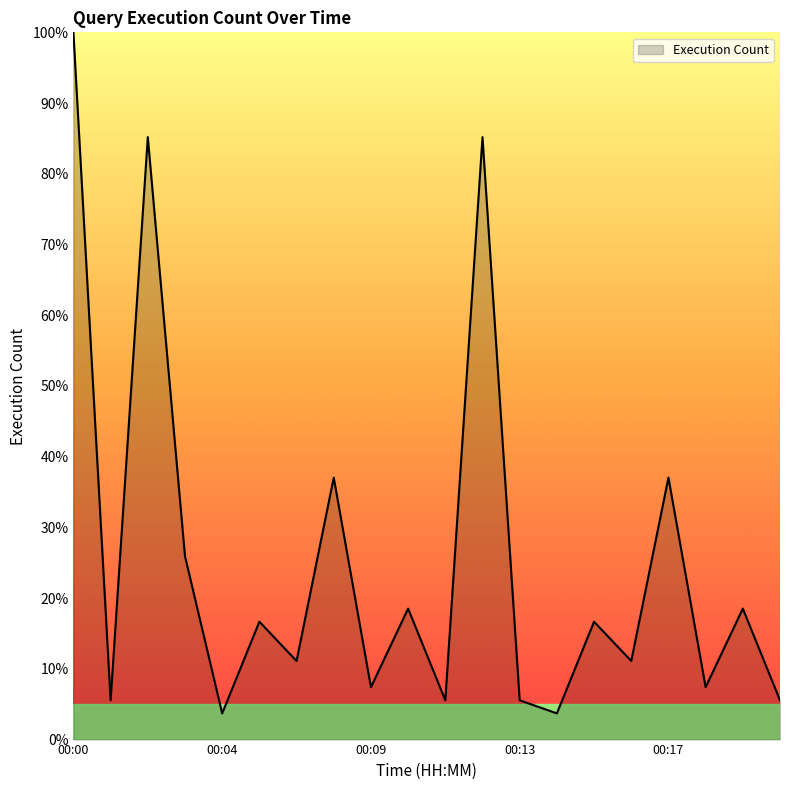

What is the difference between the maximum and minimum values?

96.3